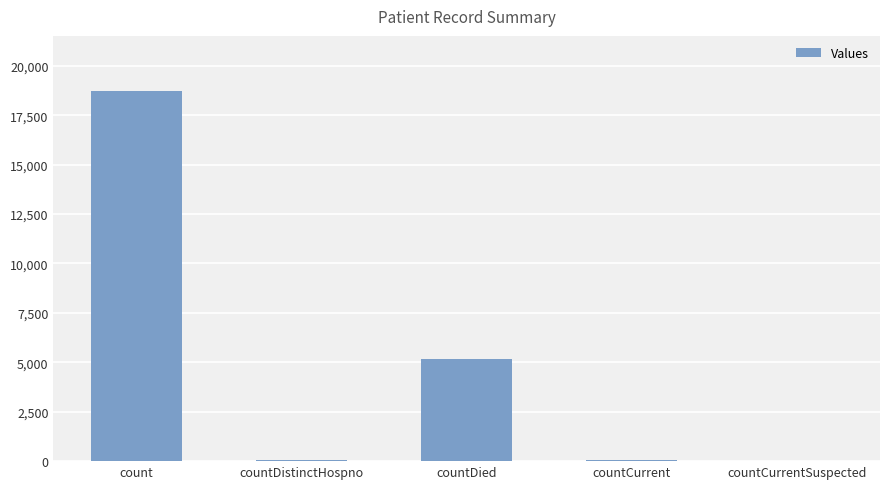

The chart shows a value of 31465 at count. True or false?

False